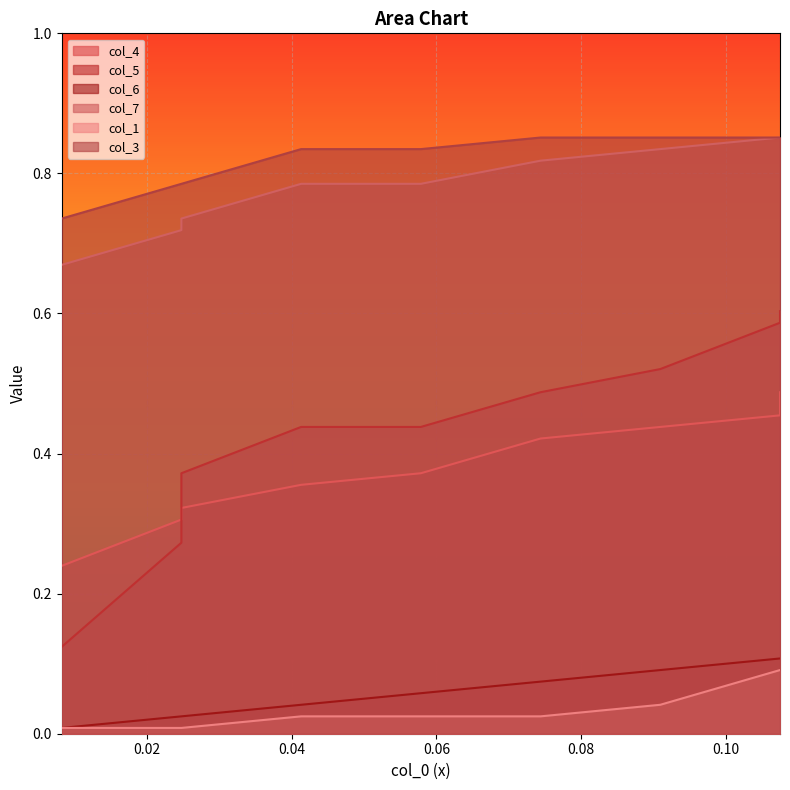

Does the chart display data point markers on the line(s)?

No